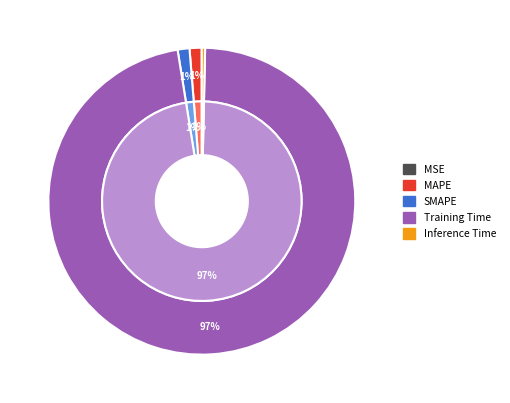

To the nearest percent, what portion does Training Time represent?

97%